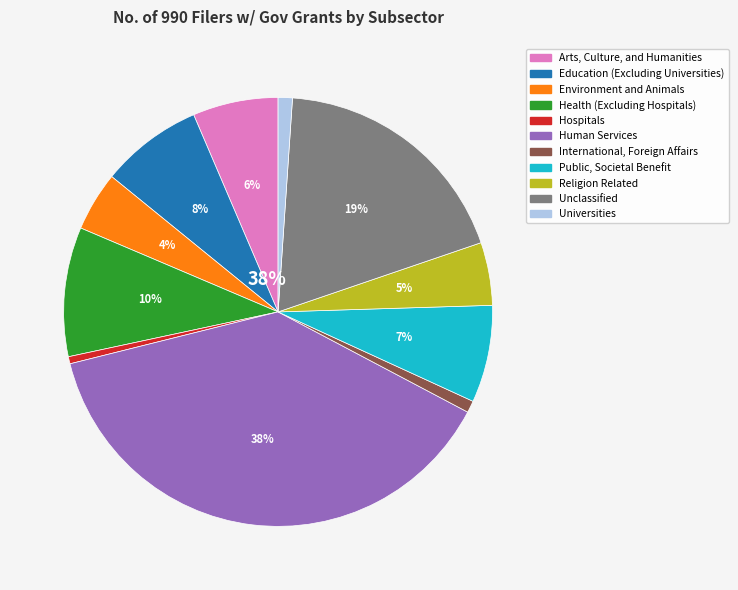

Is there a majority slice in this chart?

No